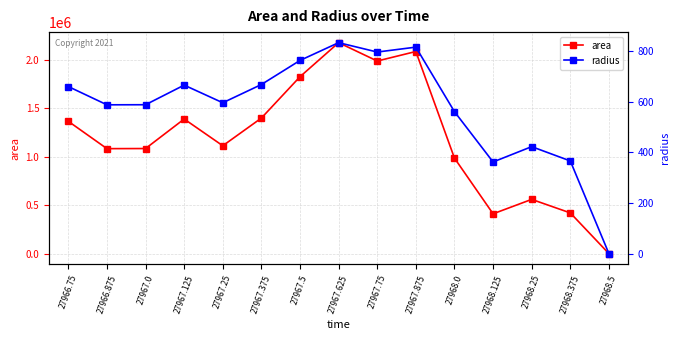

Where does the area series first go above 1112500?

27966.75